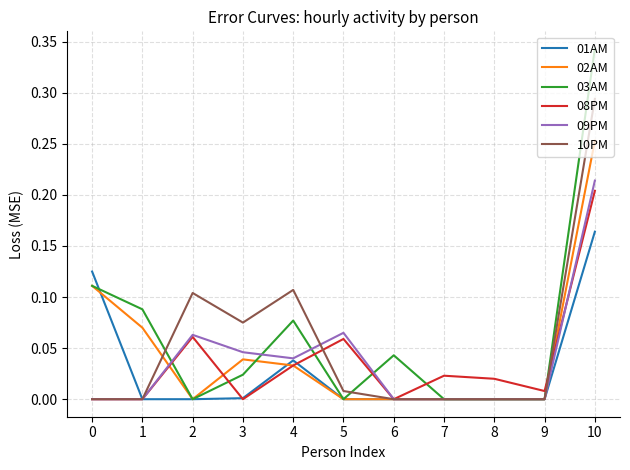

Which series has the widest spread of values?

03AM